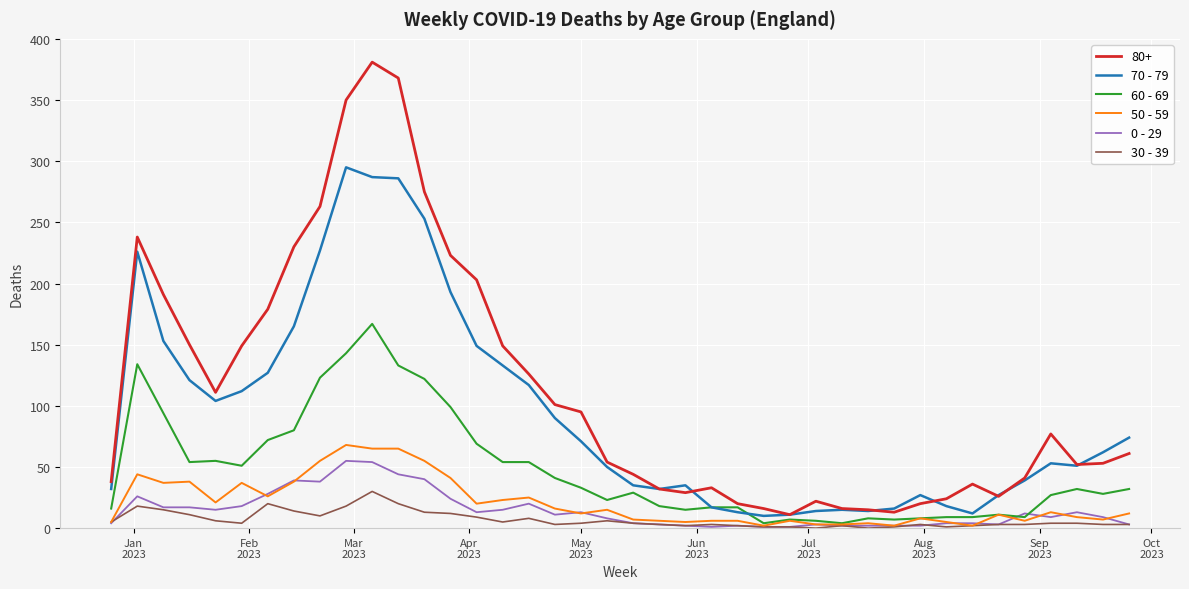

What is the greatest value displayed?

381